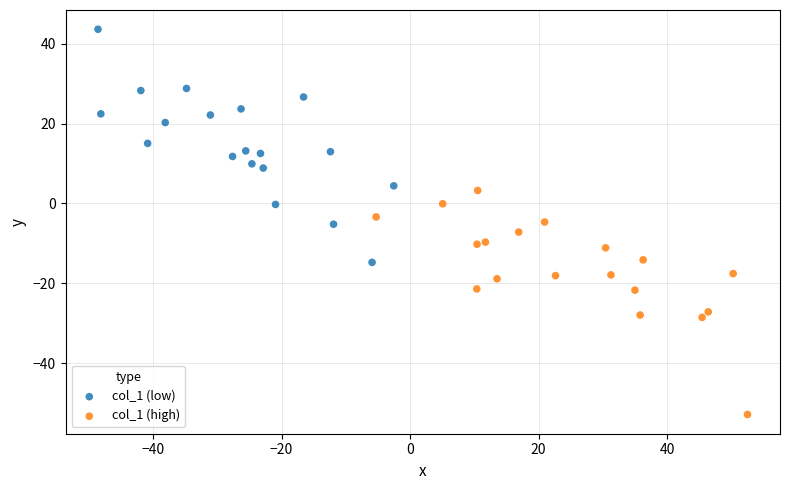

Which series reaches the minimum Y coordinate?

col_1 (high)